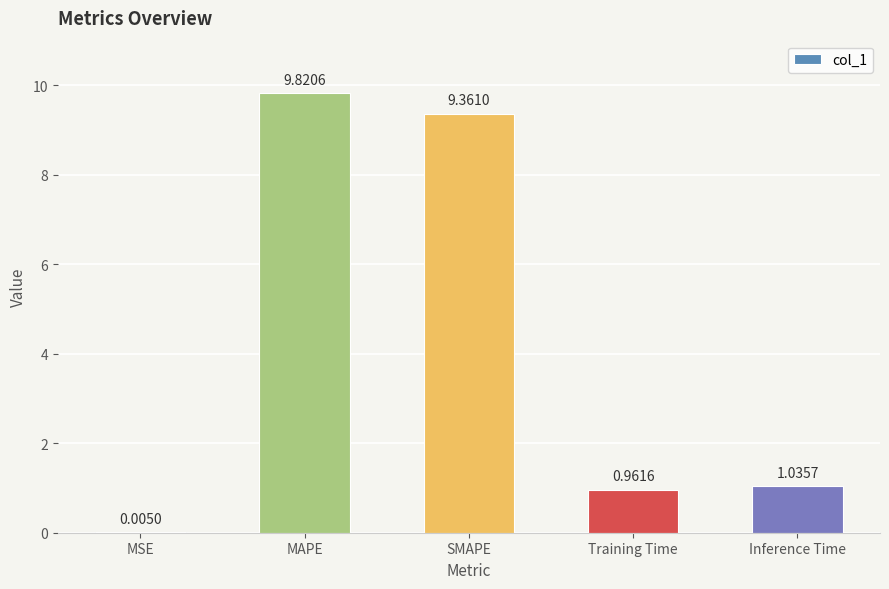

Which has a higher value, Training Time or SMAPE?

SMAPE